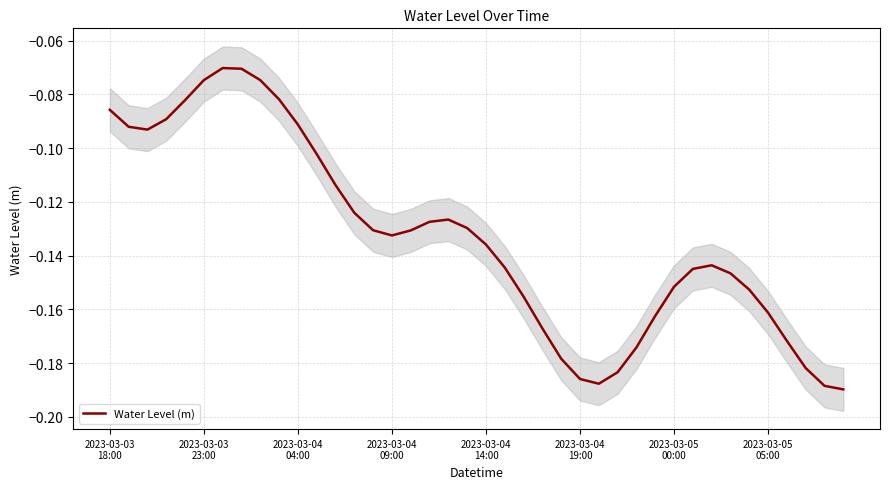

What is the value of the 21st point from the left?

-0.1